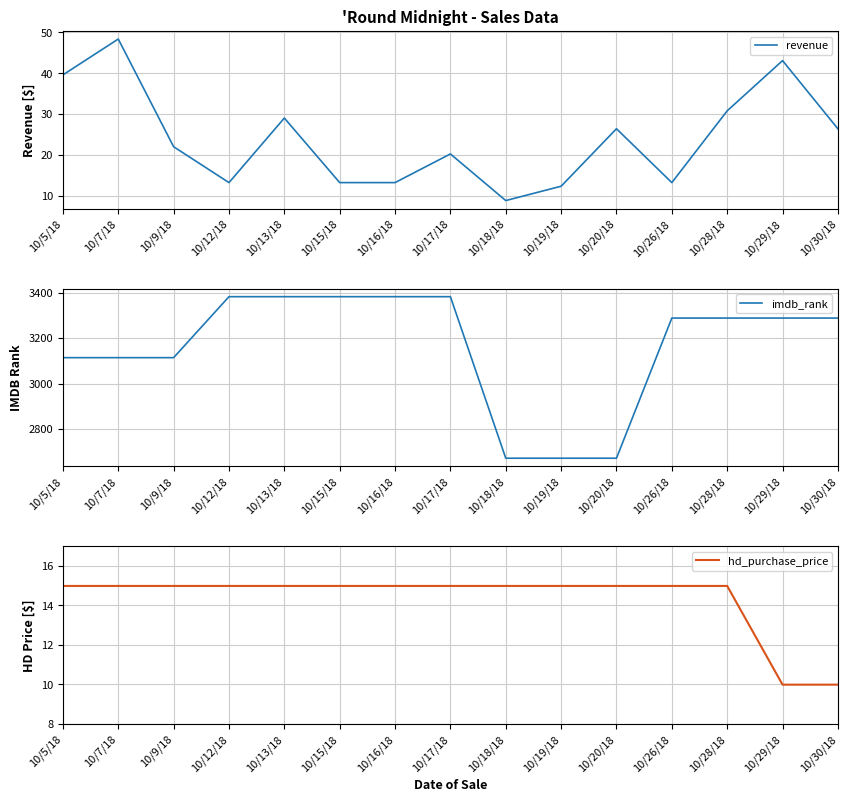

What is the total value across all series at 10/15/18?

3410.2